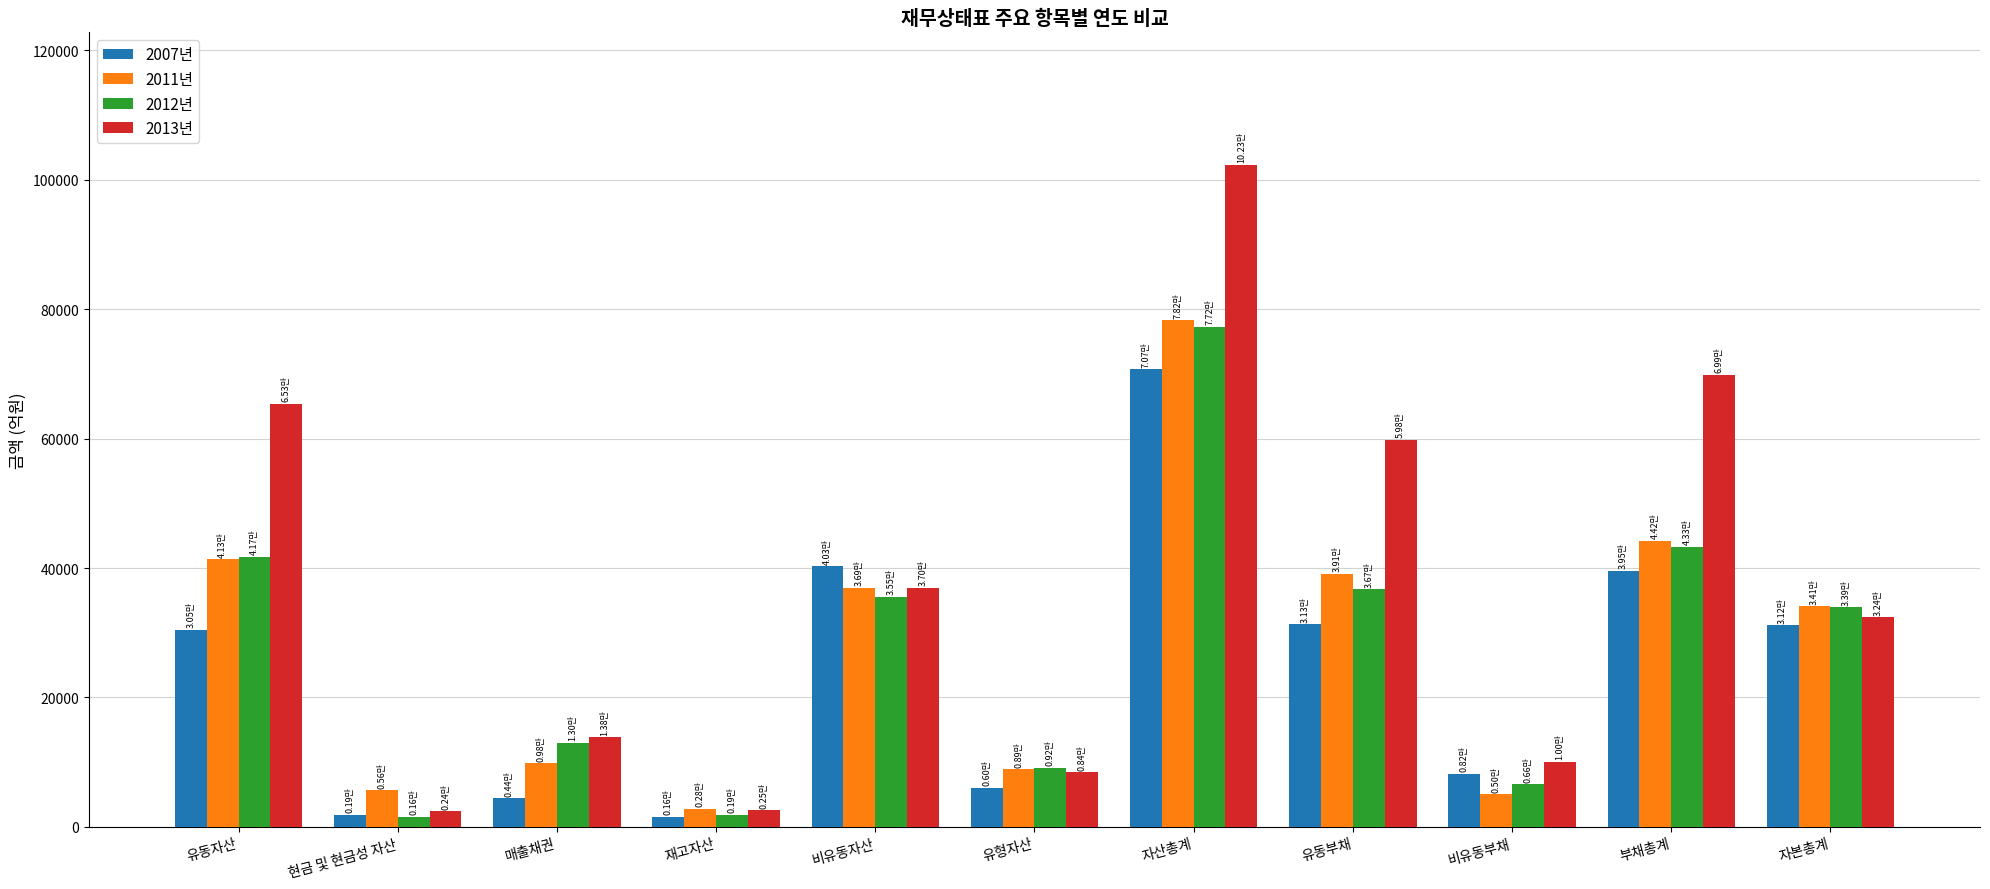

What is the sum of the 2013년 values at 비유동자산 and 유동부채?

96788.6